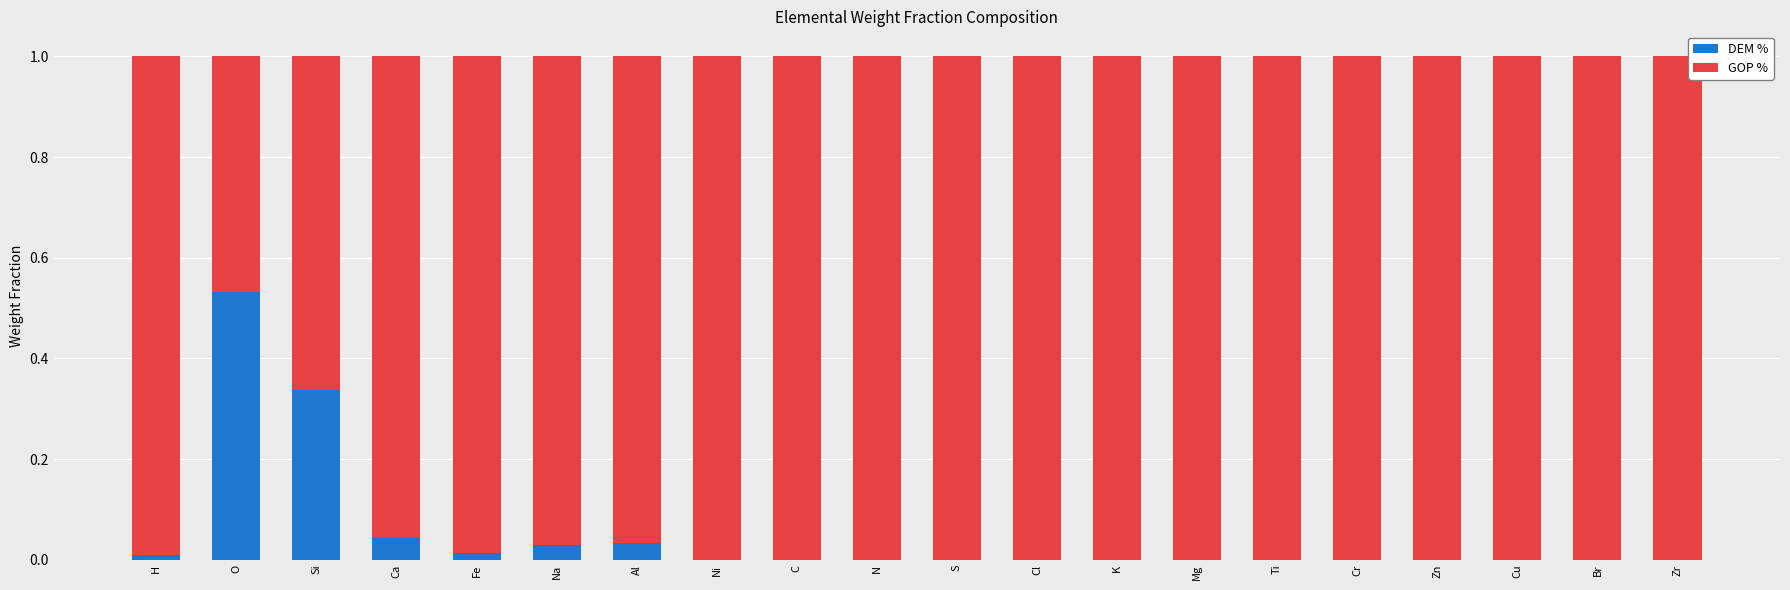

The DEM % series shows 0.0 at Mg. True or false?

True